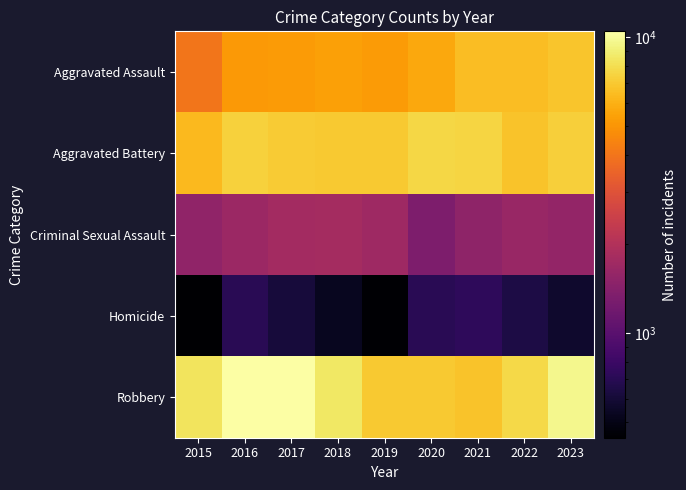

Rank the series by their maximum value, from lowest to highest.

Homicide, Criminal Sexual Assault, Aggravated Assault, Aggravated Battery, Robbery